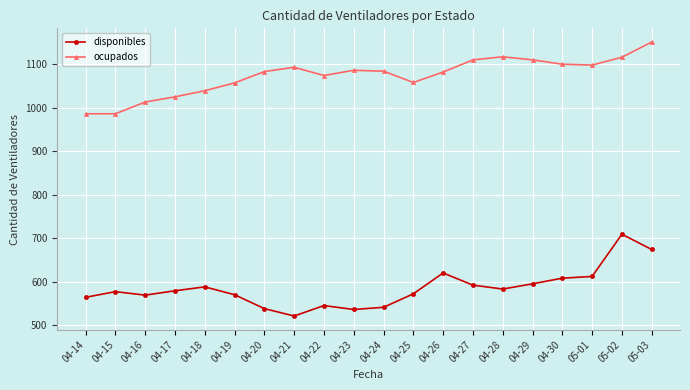

How many lines are shown in the chart?

2